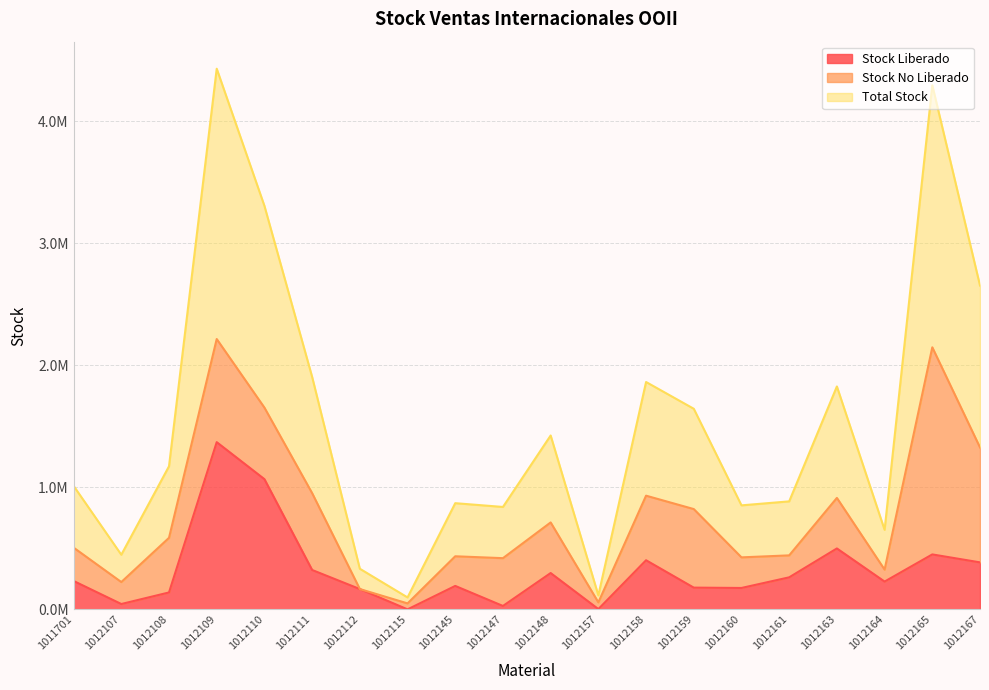

In Stock Liberado, how many points are lower than both neighbors (excluding endpoints)?

6